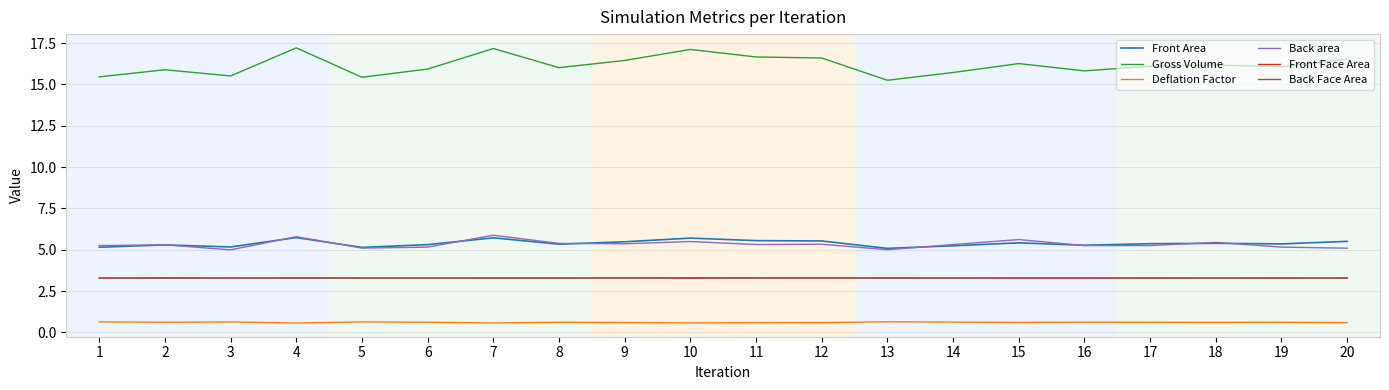

Does the chart display data point markers on the line(s)?

No